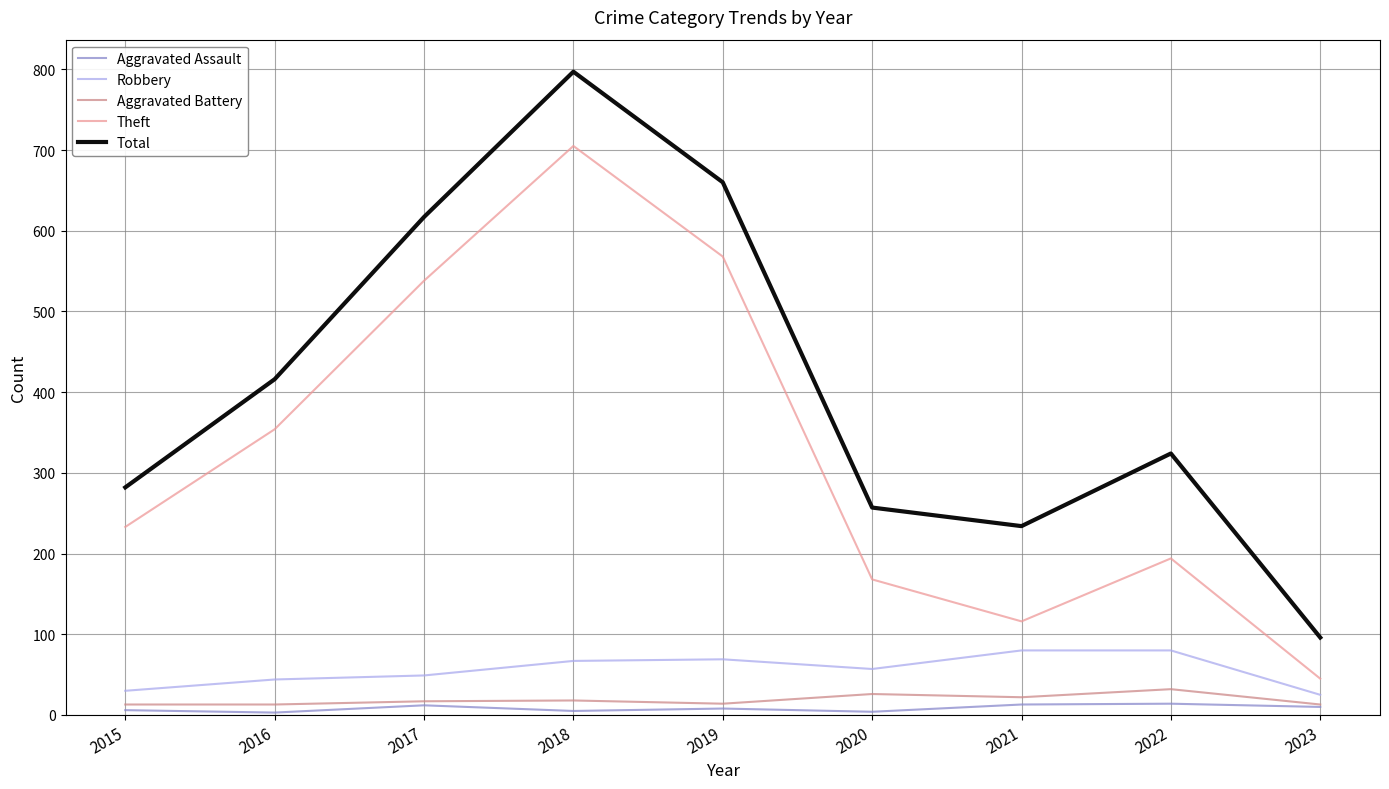

Which category has the highest value in the Theft series?

2018